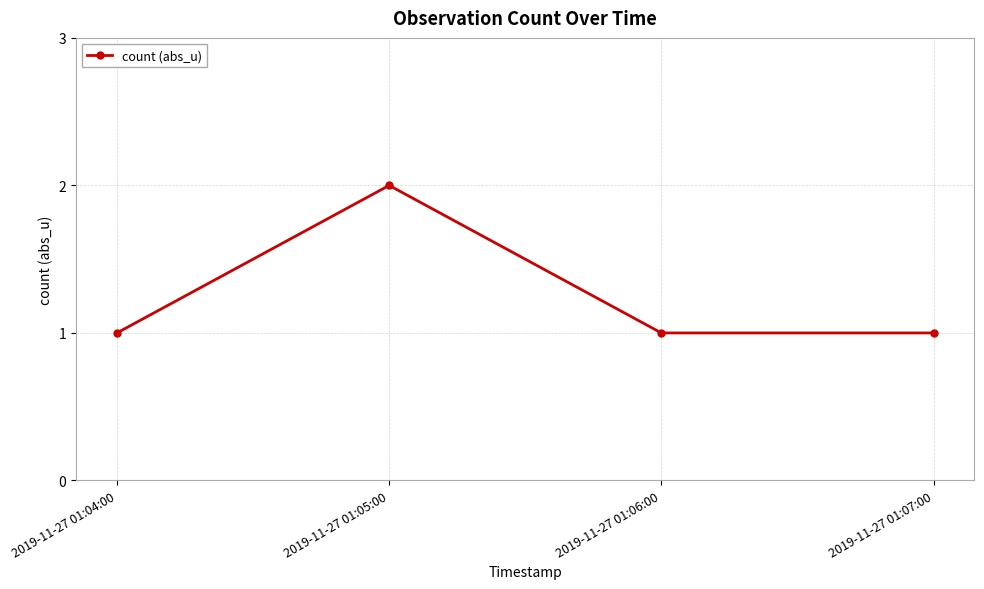

True or false: there are more than 1 points higher than both neighbors.

False